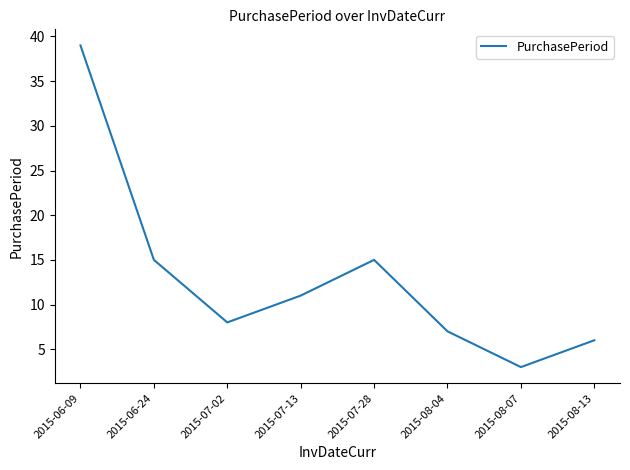

Is this an area chart (filled region under the line)?

No